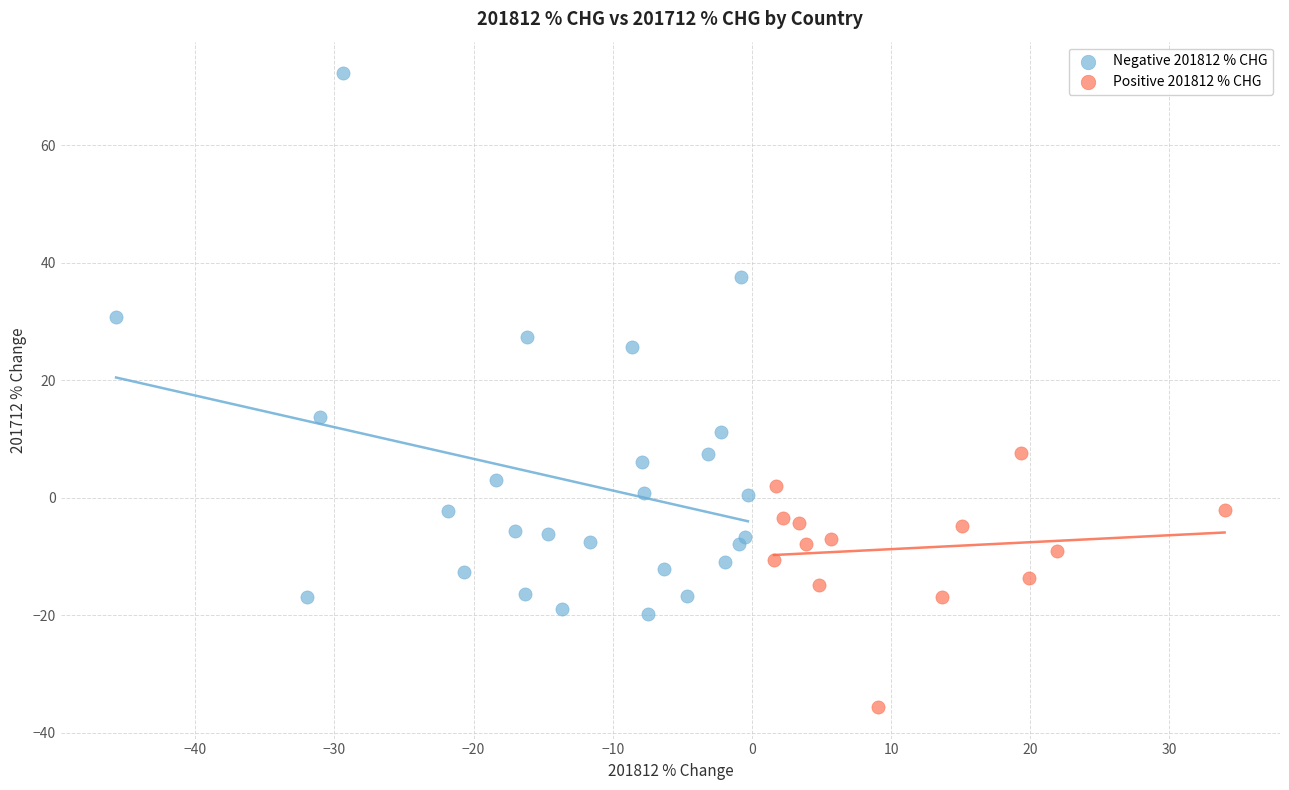

Which series contains the highest Y value?

Negative 201812 % CHG